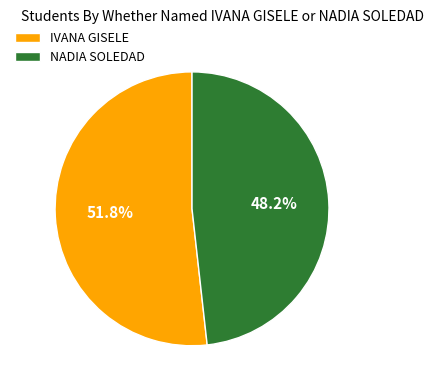

Combined, do IVANA GISELE and NADIA SOLEDAD account for over 50%?

Yes